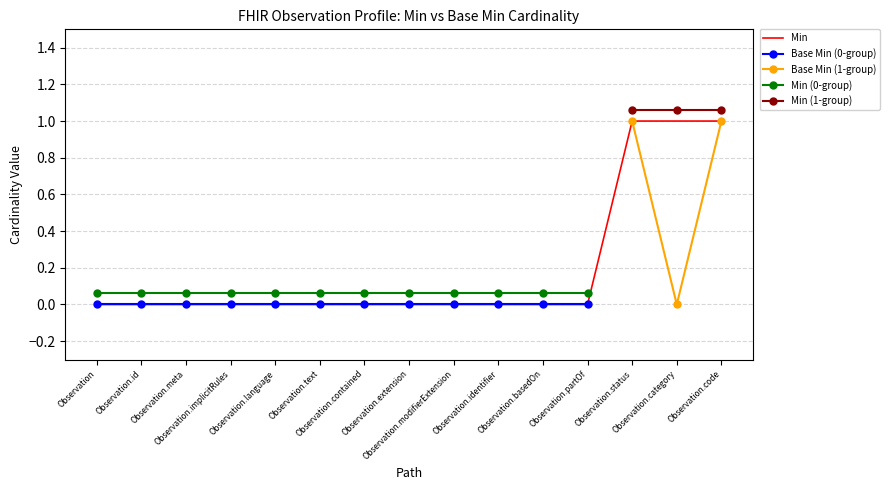

True or false: Min (0-group) and Base Min (0-group) cross at least once.

False